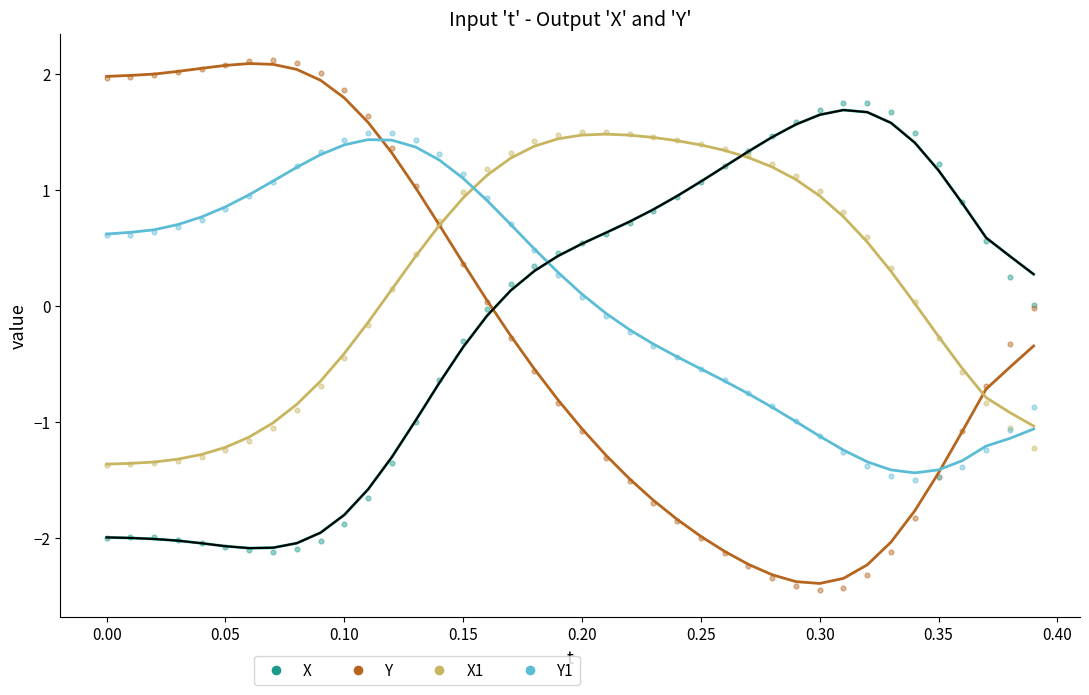

Which series reaches the minimum Y coordinate?

Y